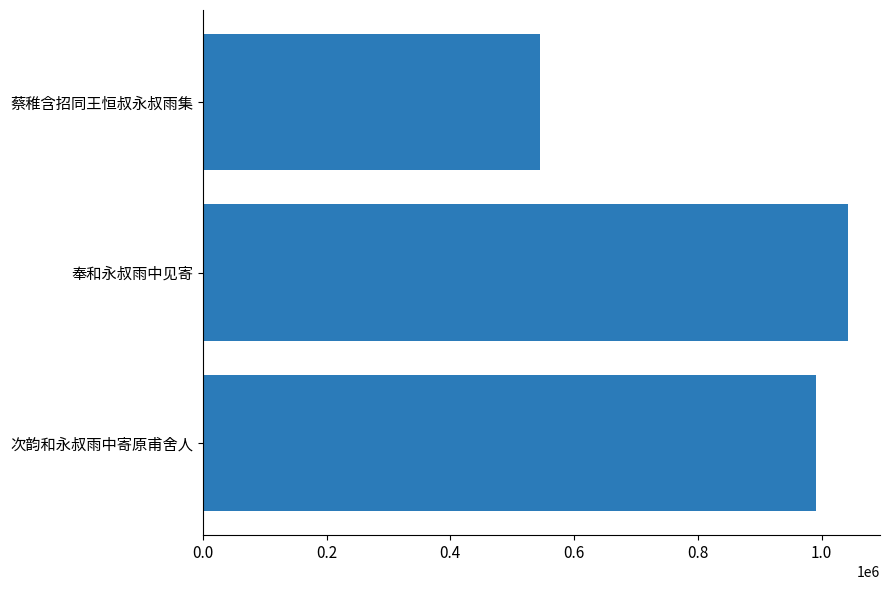

What is the maximum value shown in the chart?

1042142